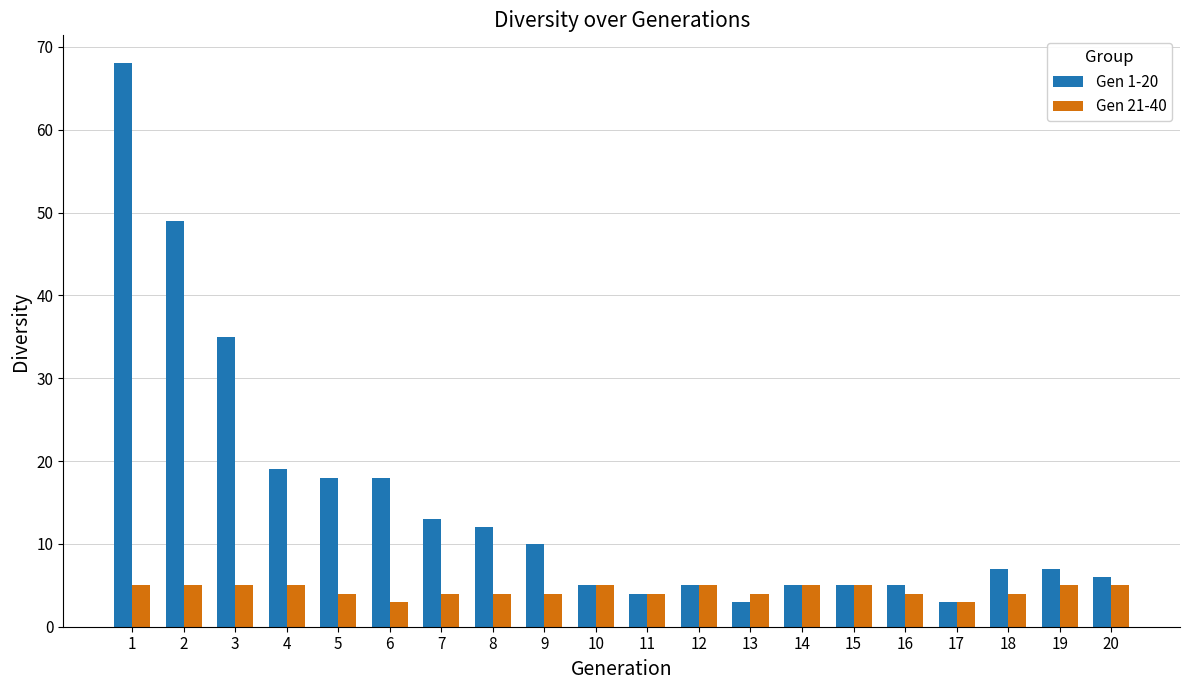

What is the value of the Gen 21-40 bar at the 8th from the left?

4